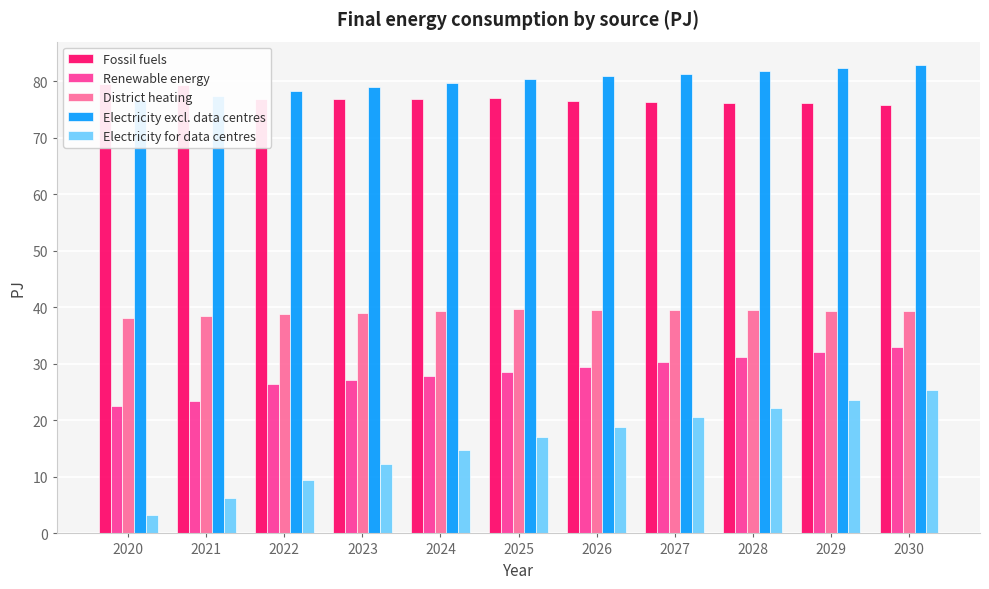

What is the sum of all Renewable energy values?

312.4